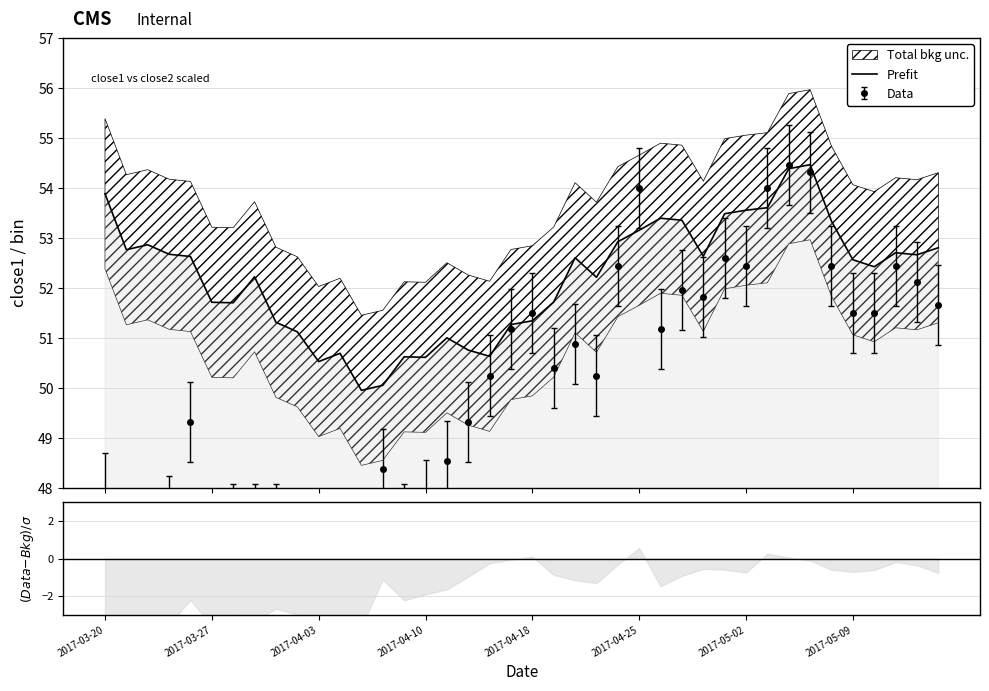

What is the change in value from 13 to 23?

+2.2